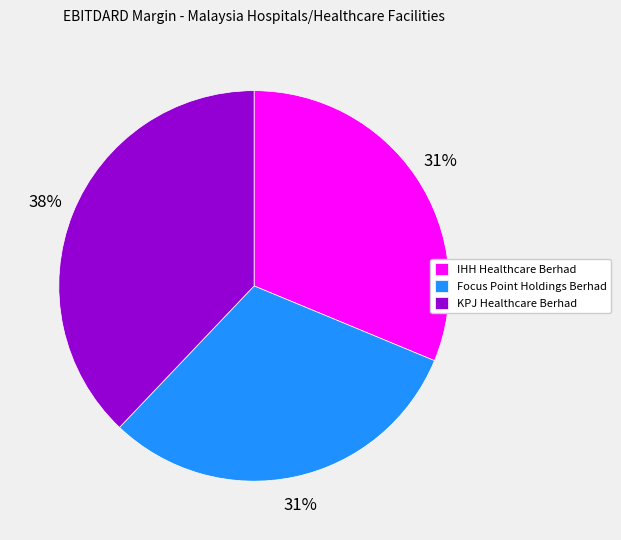

Is there a majority slice in this chart?

No